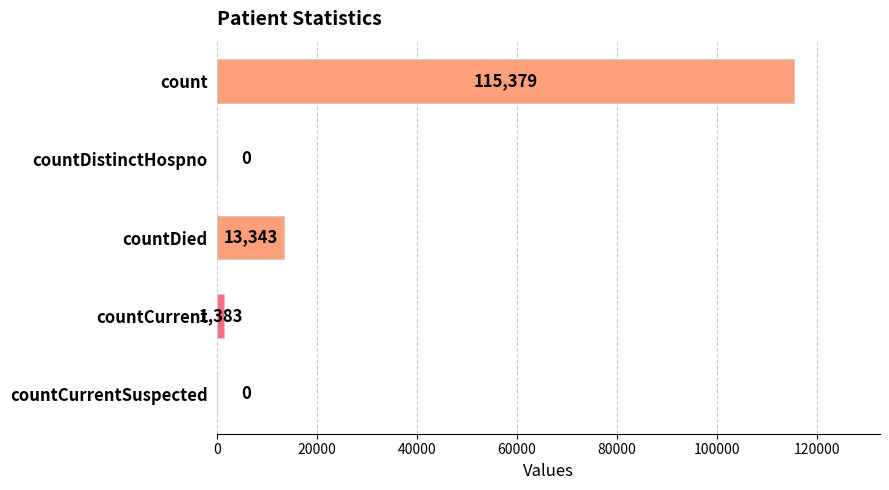

Reading top to bottom, extract all data points from this chart.

count=115379	countDistinctHospno=0	countDied=13343	countCurrent=1383	countCurrentSuspected=0